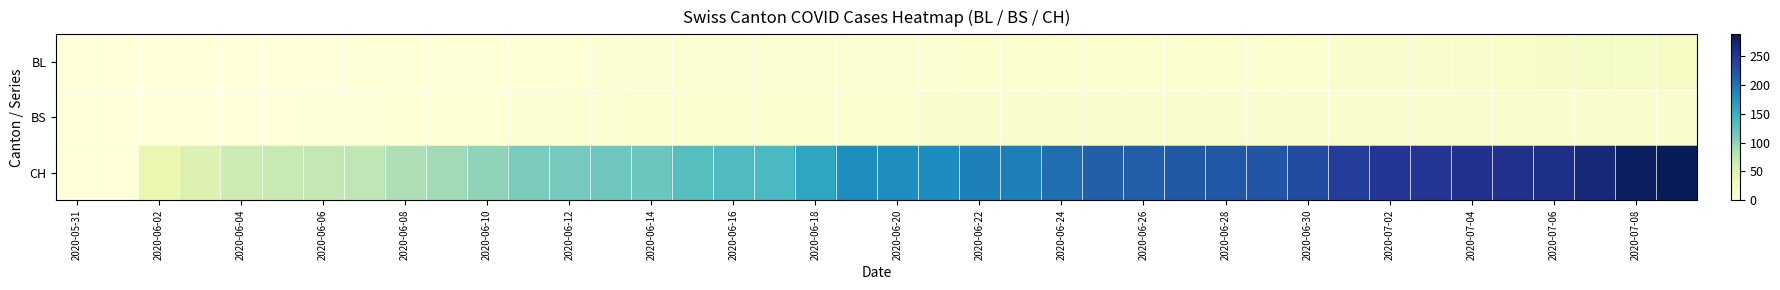

How many series are shown in this chart?

3